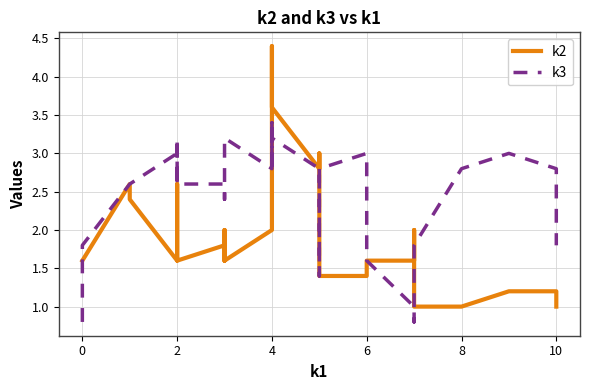

What is the maximum value shown in the chart?

4.4